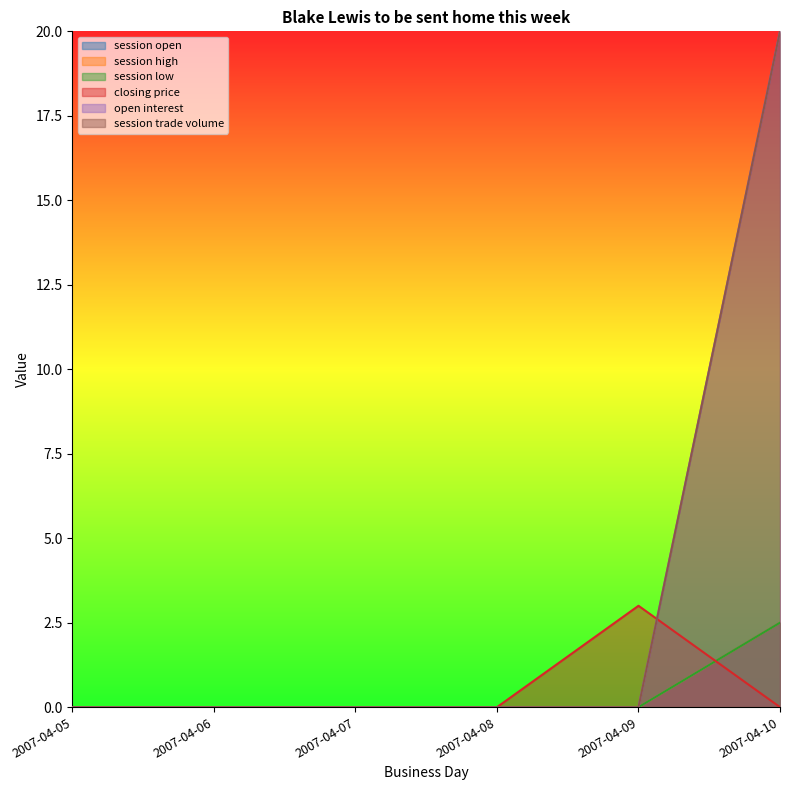

What are all the series names shown in the legend?

session open, session high, session low, closing price, open interest, session trade volume